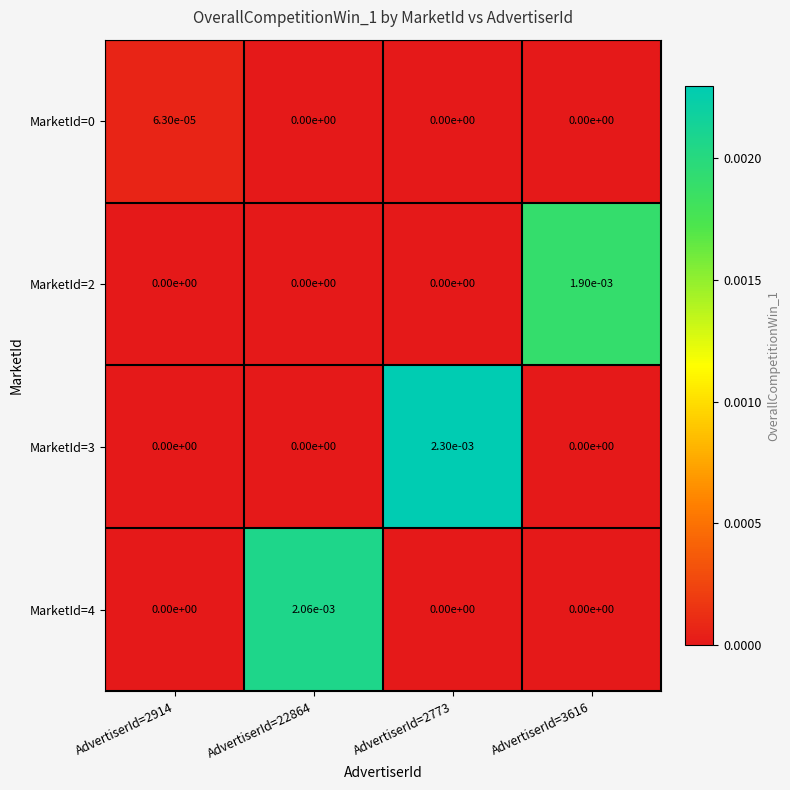

At which category does the chart reach its peak across all series?

AdvertiserId=2773